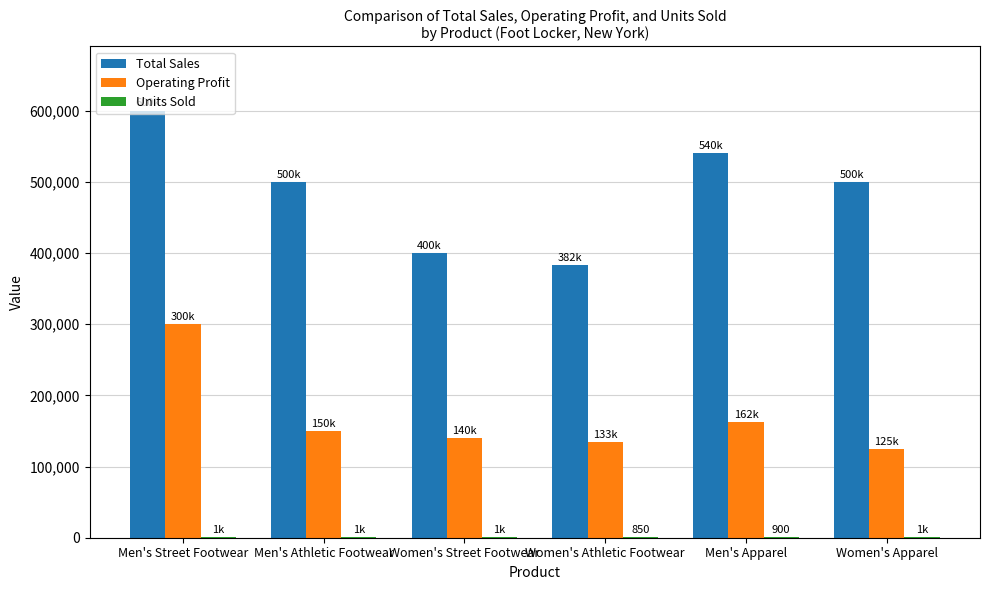

At which category is the sum across all series the highest?

Men's Street Footwear